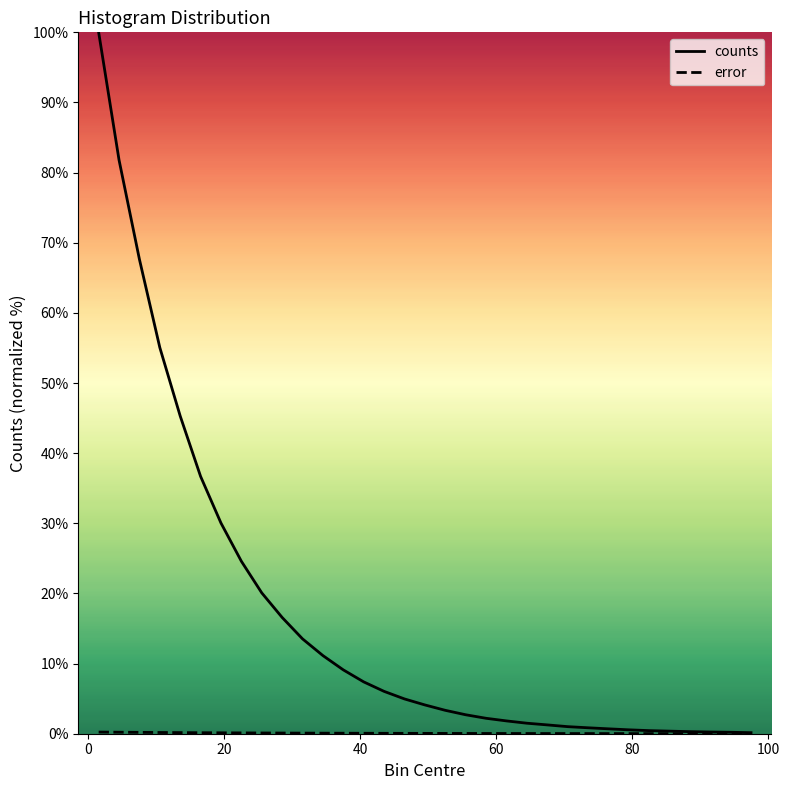

Which series has the largest total across all categories?

counts